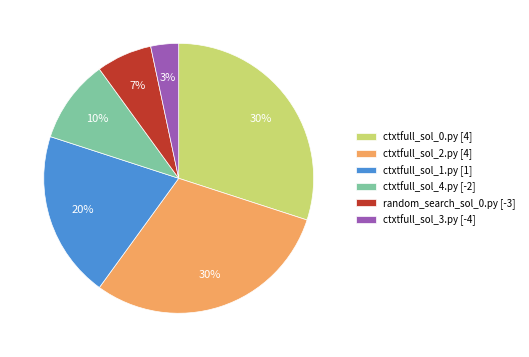

How many slices are in this pie chart?

6